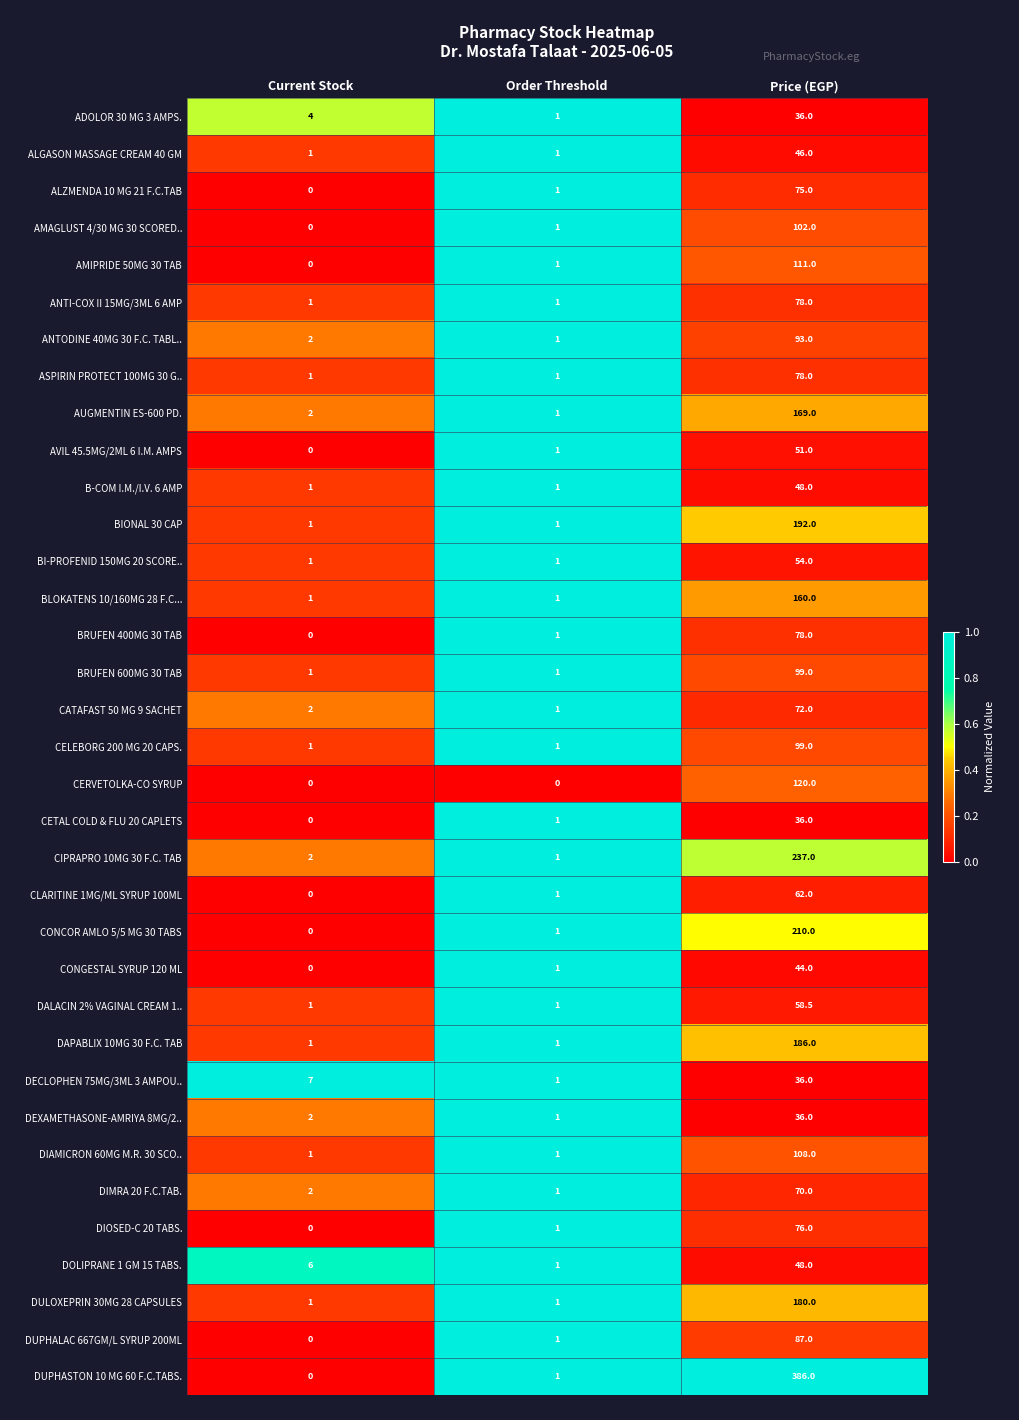

What is the approximate value of ALZMENDA 10 MG 21 F.C.TAB at Price (EGP)?

75.0